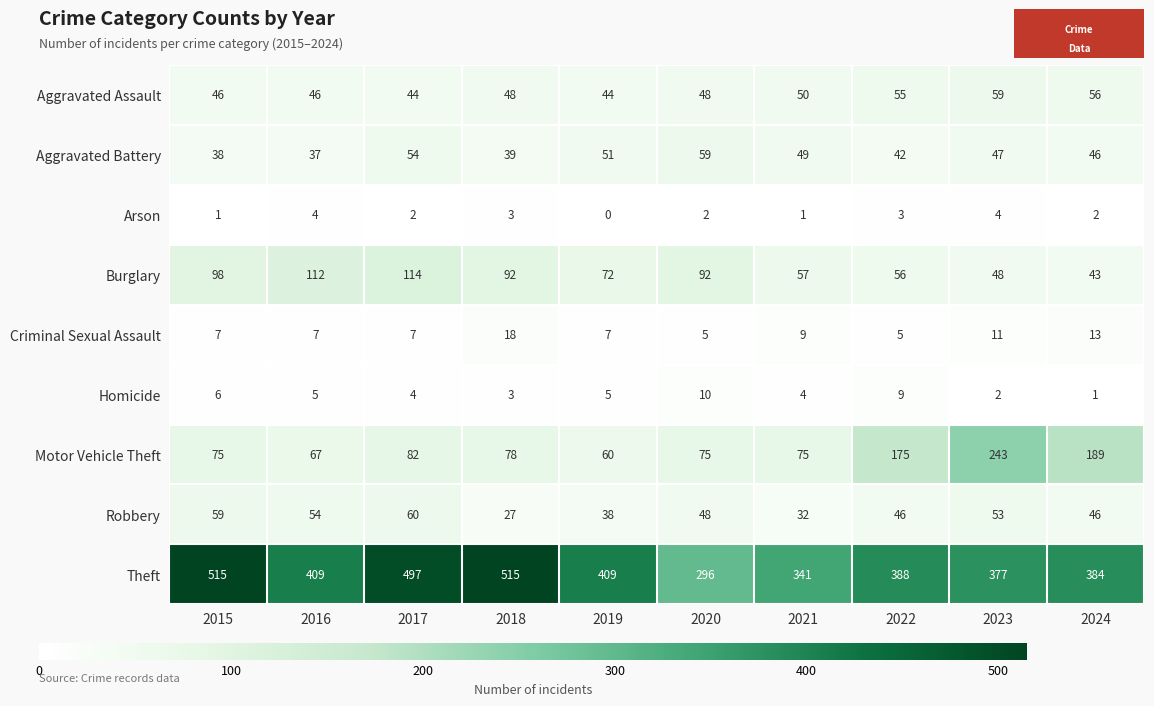

Which series changed the most between 2018 and 2020?

Theft